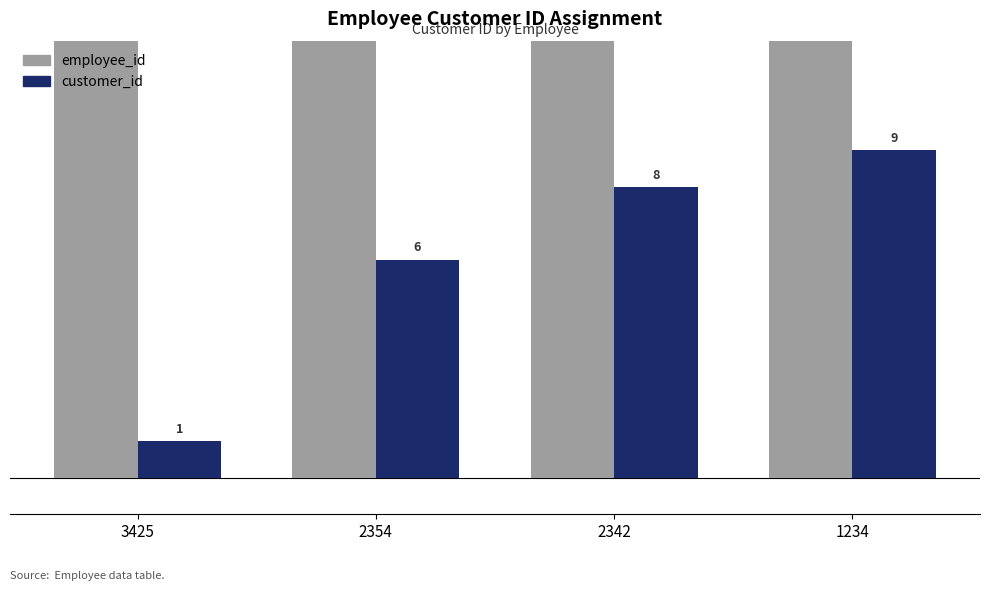

Is it true that customer_id equals 2 at 3425?

False